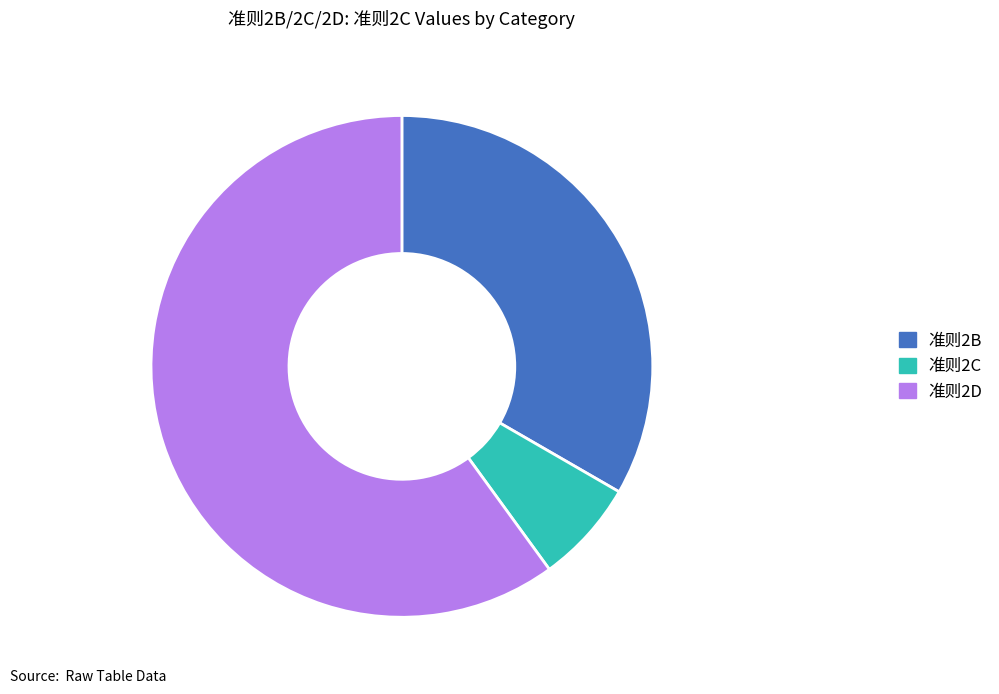

The 准则2D slice represents 60% of the pie. True or false?

True